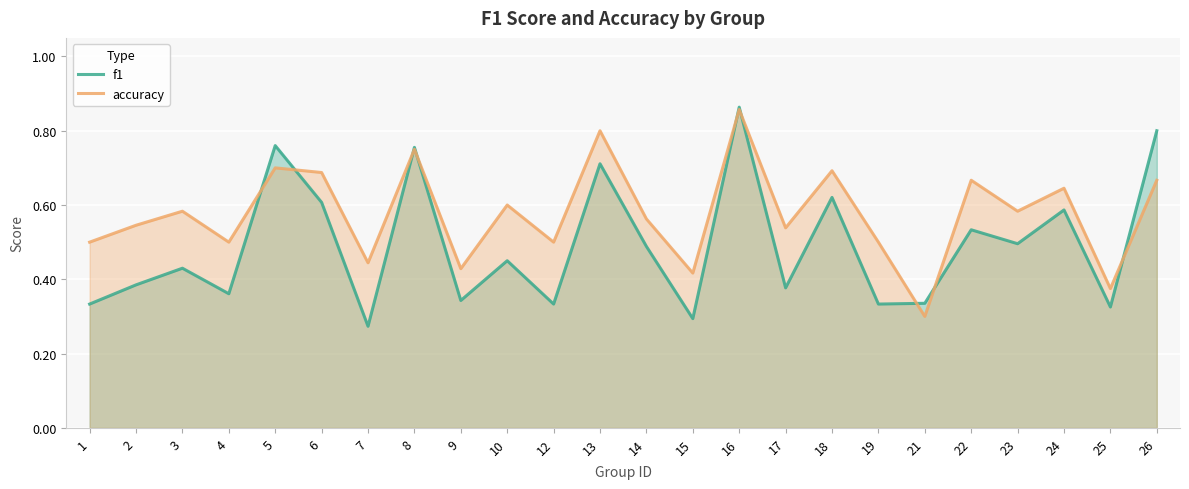

What is the difference between the maximum and minimum values in the f1 series?

0.6